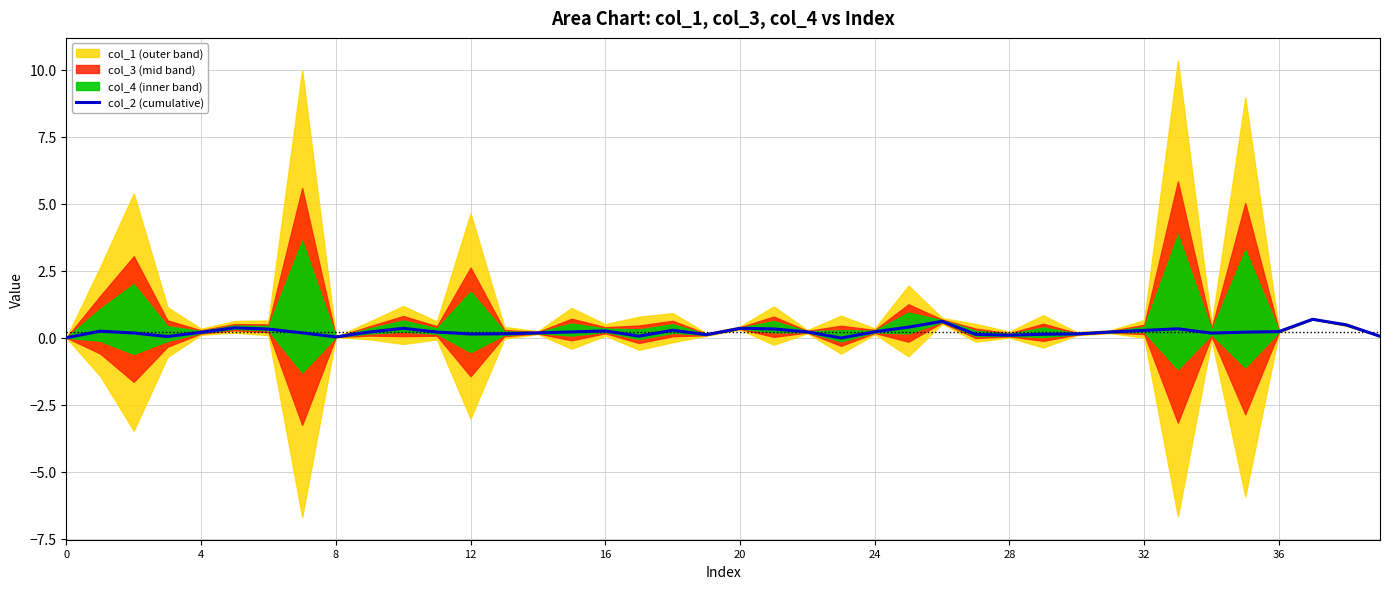

The col_2 (cumulative) series shows 0.0 at 8. True or false?

True